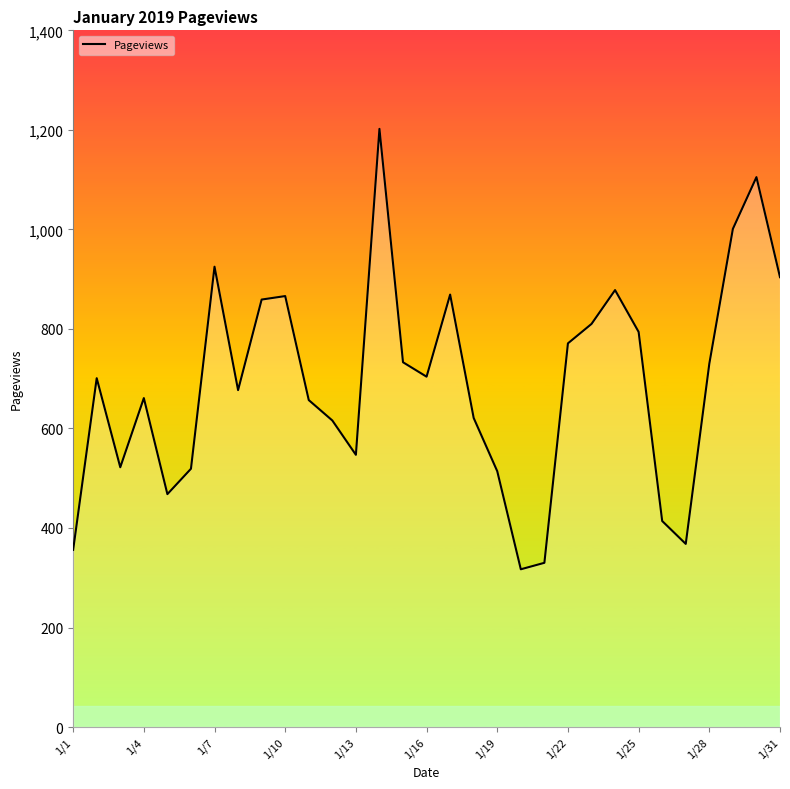

Reading right to left, transcribe all the data shown in this chart.

904	1105	1001	730	368	414	794	878	810	771	330	317	514	621	869	704	733	1202	547	616	657	866	859	677	925	519	468	661	522	701	356